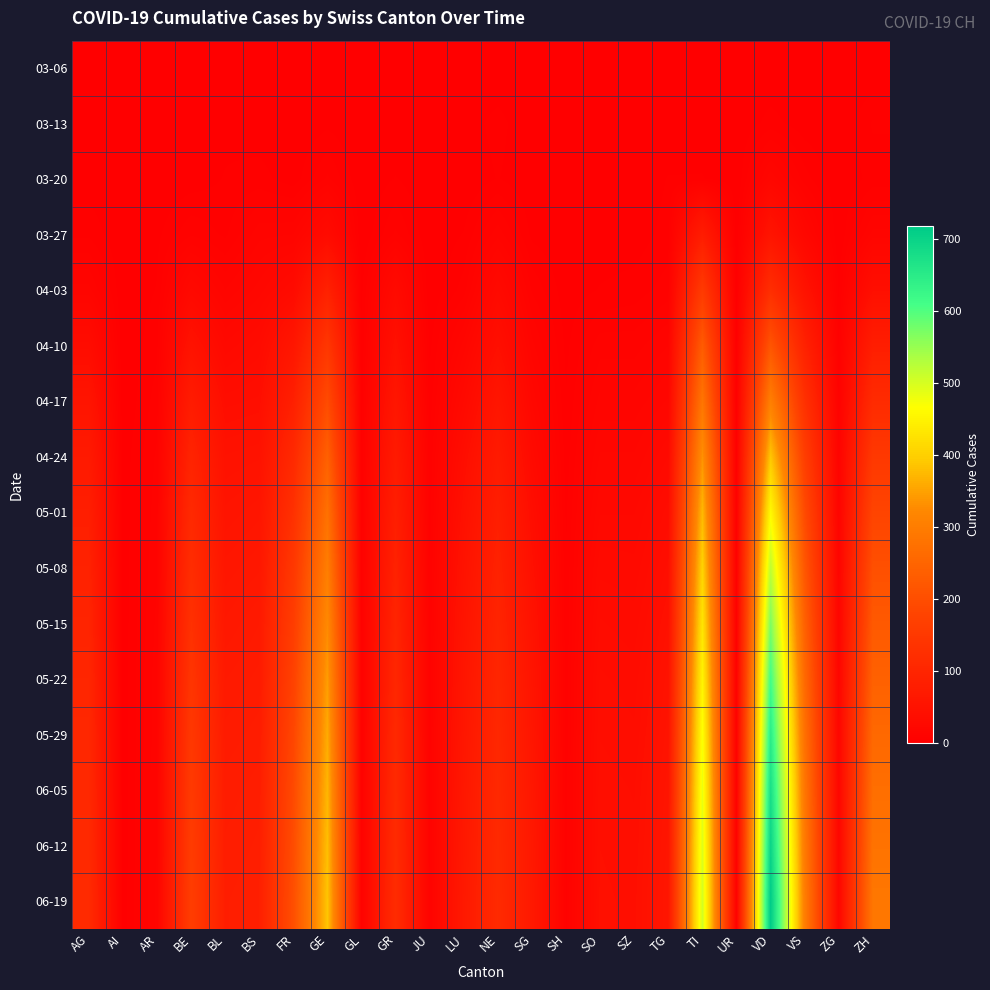

Rank the series at TG from lowest to highest value.

03-06, 03-13, 03-20, 03-27, 04-03, 04-10, 04-17, 04-24, 05-01, 05-08, 05-15, 05-22, 05-29, 06-05, 06-12, 06-19